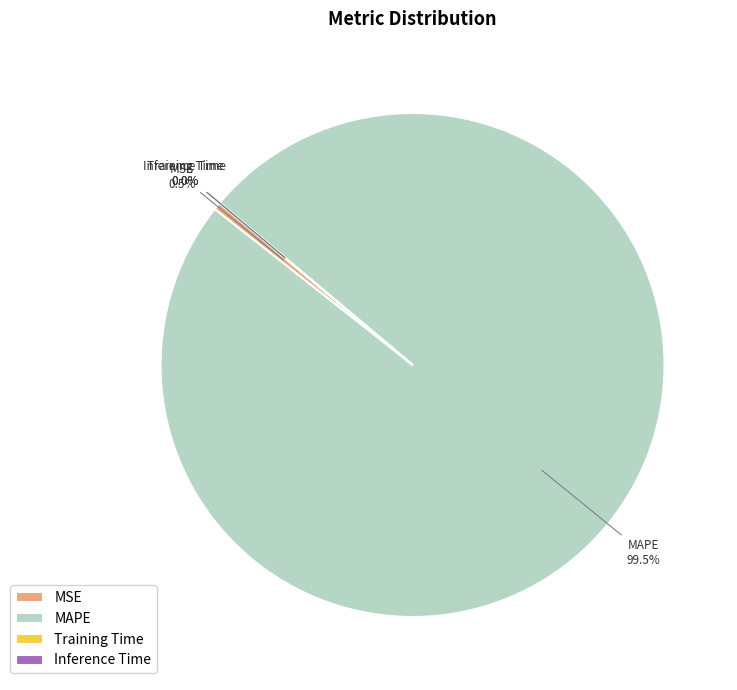

How much of the chart is everything except MSE?

99.5%